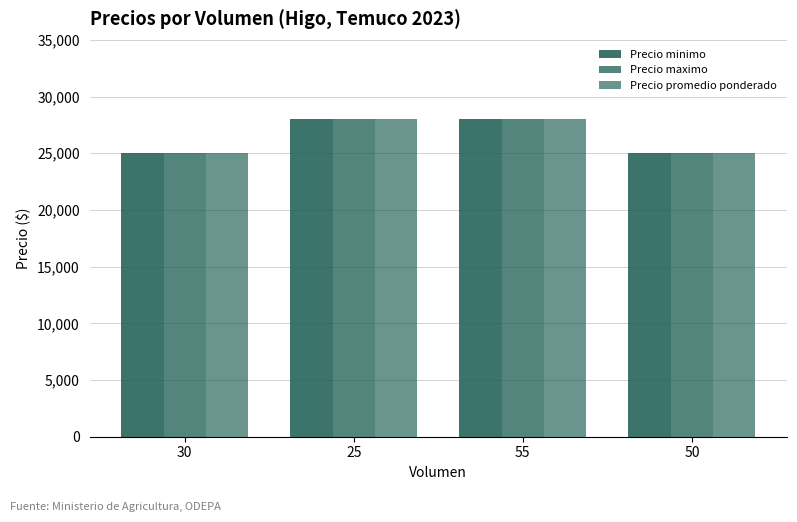

What is the label of the 1st bar from the right?

50